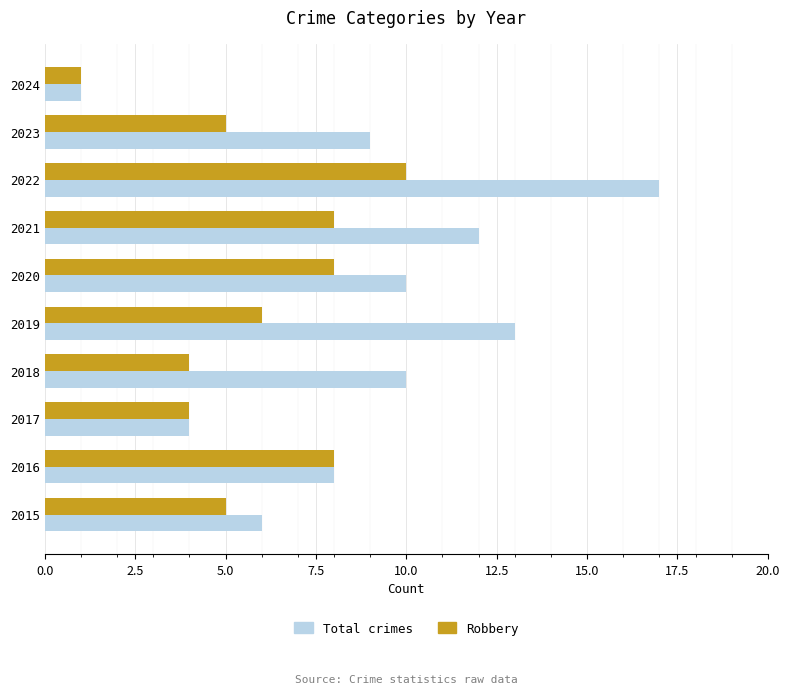

What is the difference between the second highest and second lowest values in the Robbery series?

4